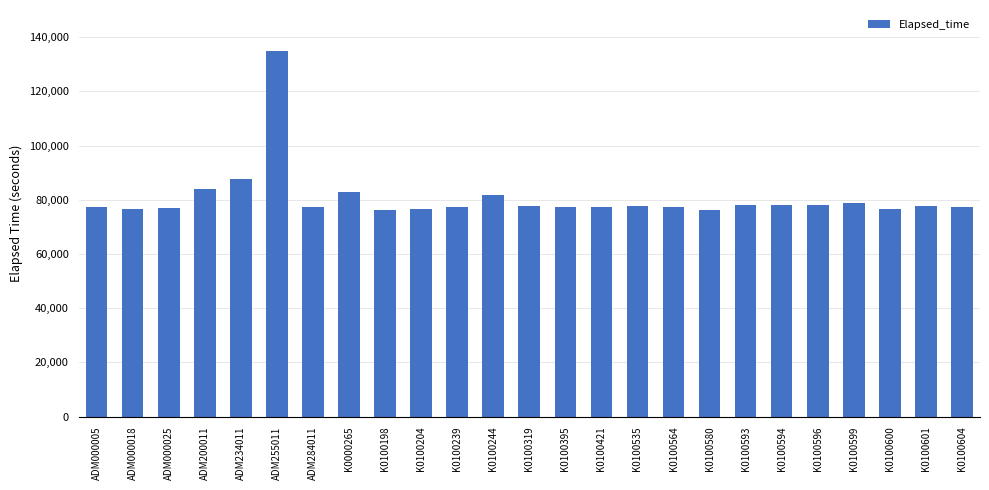

What position from the right is K0100593?

7